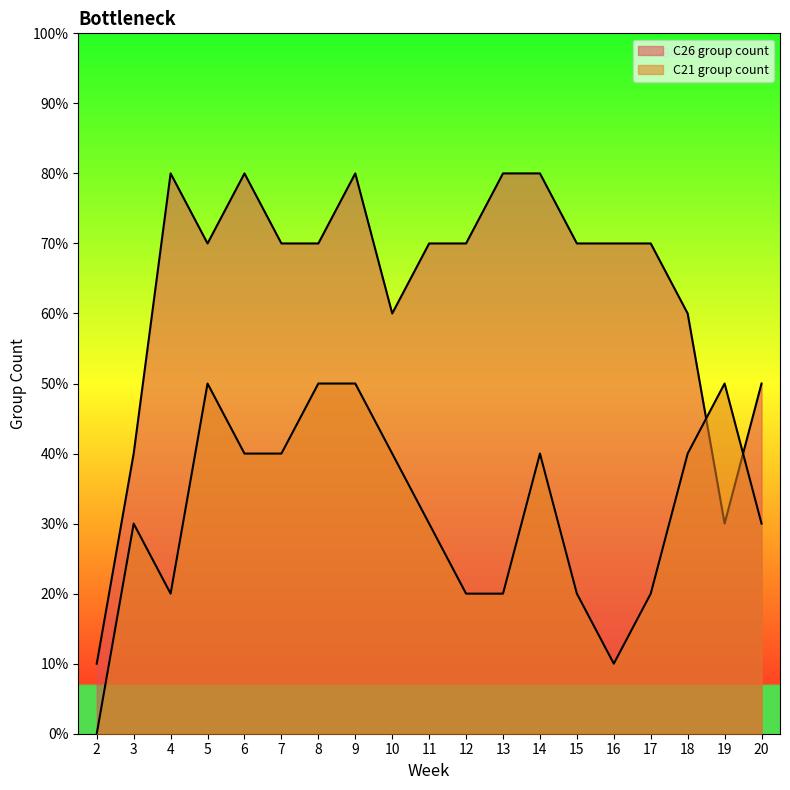

Where do C21 group count and C26 group count first cross each other?

18 and 19